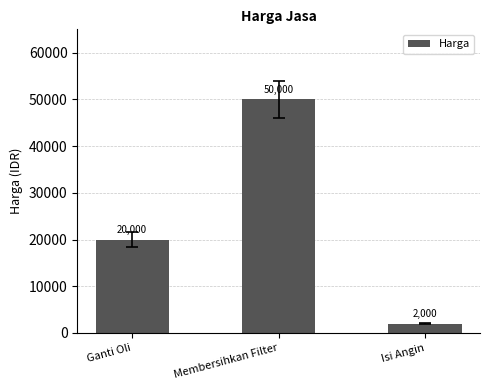

Are the bars grouped side by side (vs. stacked)?

No